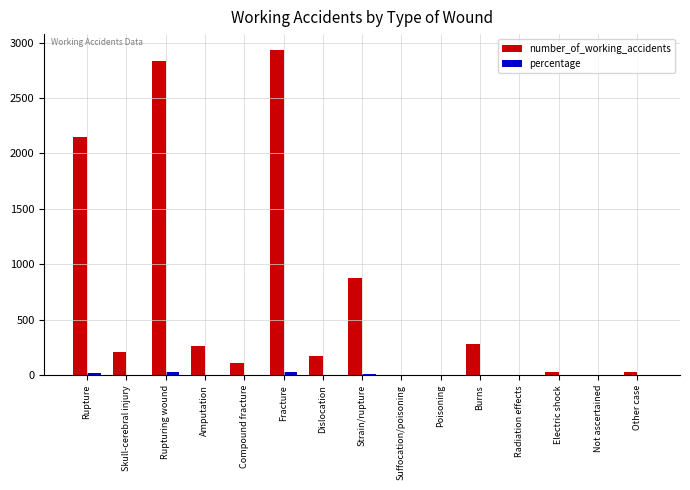

Which series changed the most between Rupture and Electric shock?

number_of_working_accidents